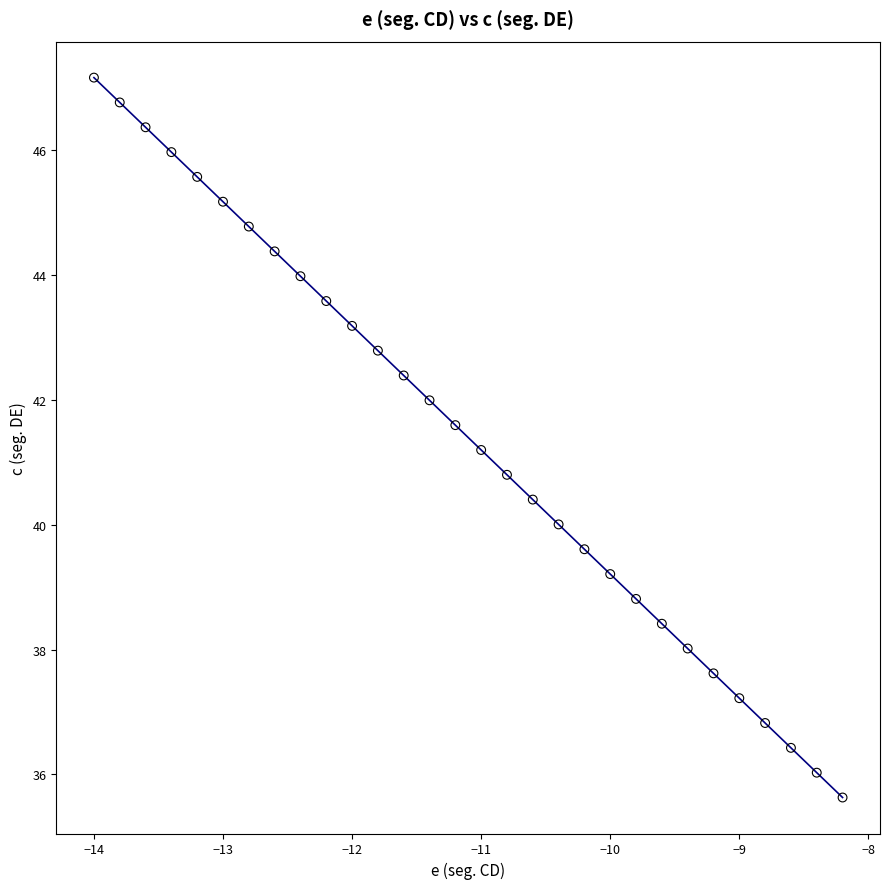

List the coordinates of all points as (Y, X) pairs, reading left to right.

(47.2, -14.0)  (46.8, -13.8)  (46.4, -13.6)  (46.0, -13.4)  (45.6, -13.2)  (45.2, -13.0)  (44.8, -12.8)  (44.4, -12.6)  (44.0, -12.4)  (43.6, -12.2)  (43.2, -12.0)  (42.8, -11.8)  (42.4, -11.6)  (42.0, -11.4)  (41.6, -11.2)  (41.2, -11.0)  (40.8, -10.8)  (40.4, -10.6)  (40.0, -10.4)  (39.6, -10.2)  (39.2, -10.0)  (38.8, -9.8)  (38.4, -9.6)  (38.0, -9.4)  (37.6, -9.2)  (37.2, -9.0)  (36.8, -8.8)  (36.4, -8.6)  (36.0, -8.4)  (35.6, -8.2)